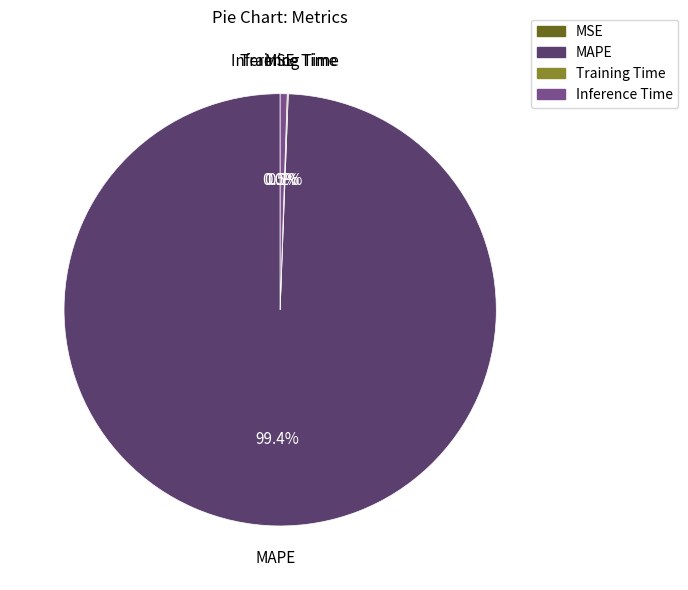

What portion of the pie excludes Inference Time?

99.5%